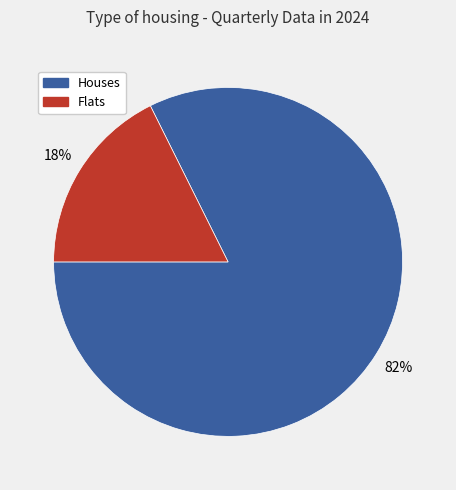

Does any single category account for the majority?

Yes